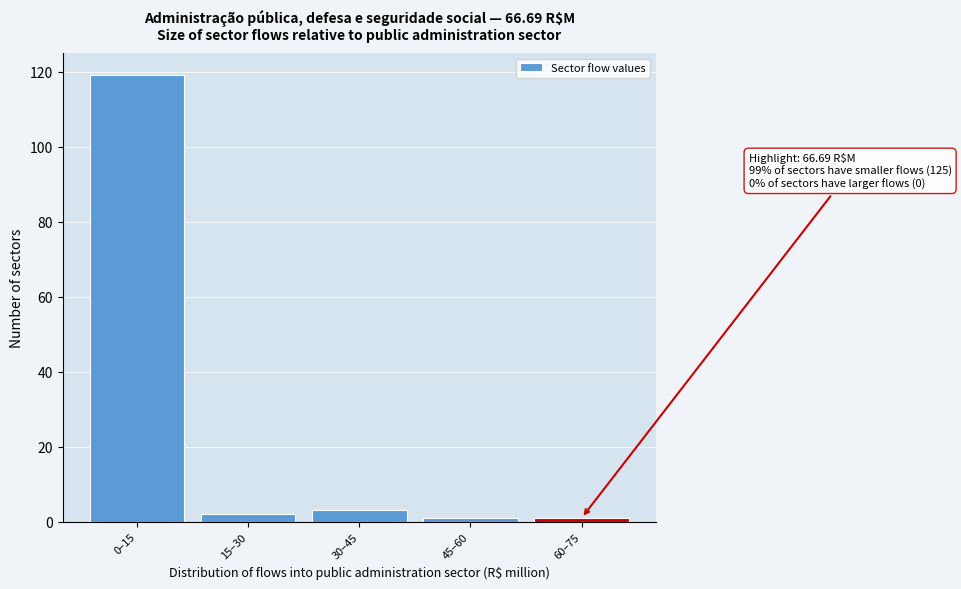

Reading left to right, transcribe all the data shown in this chart.

119	2	3	1	1